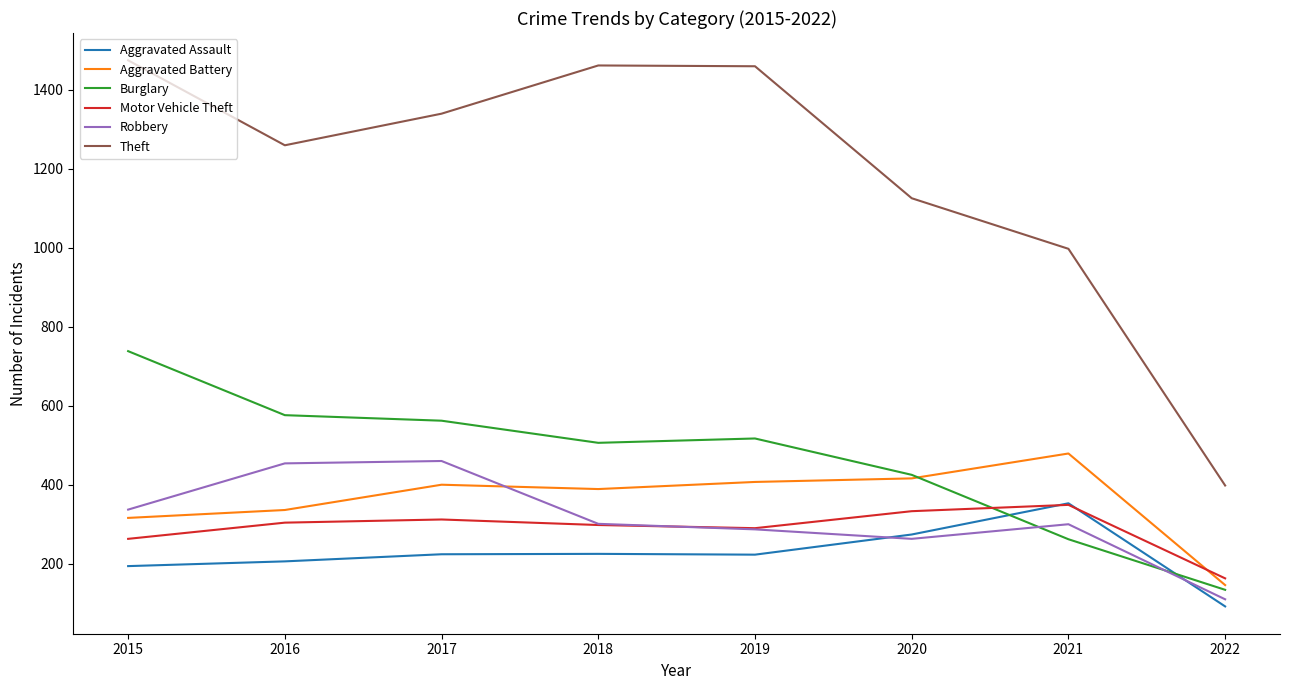

Is the value of Theft at 2022 greater than the value of Robbery at 2016?

No